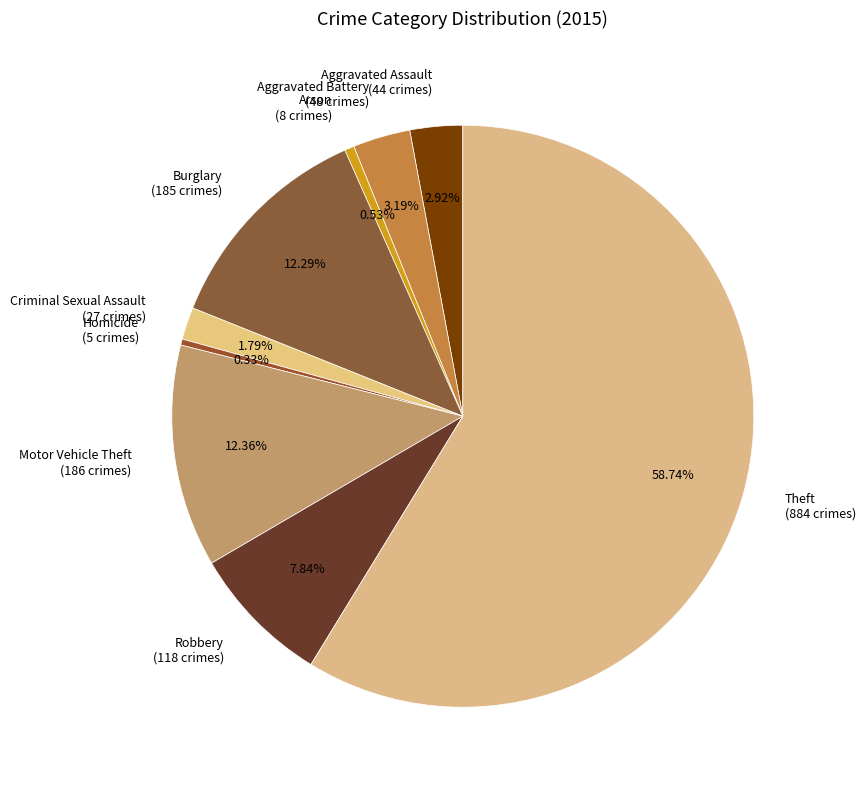

What is the total percentage of Arson and Aggravated Battery?

3.7%